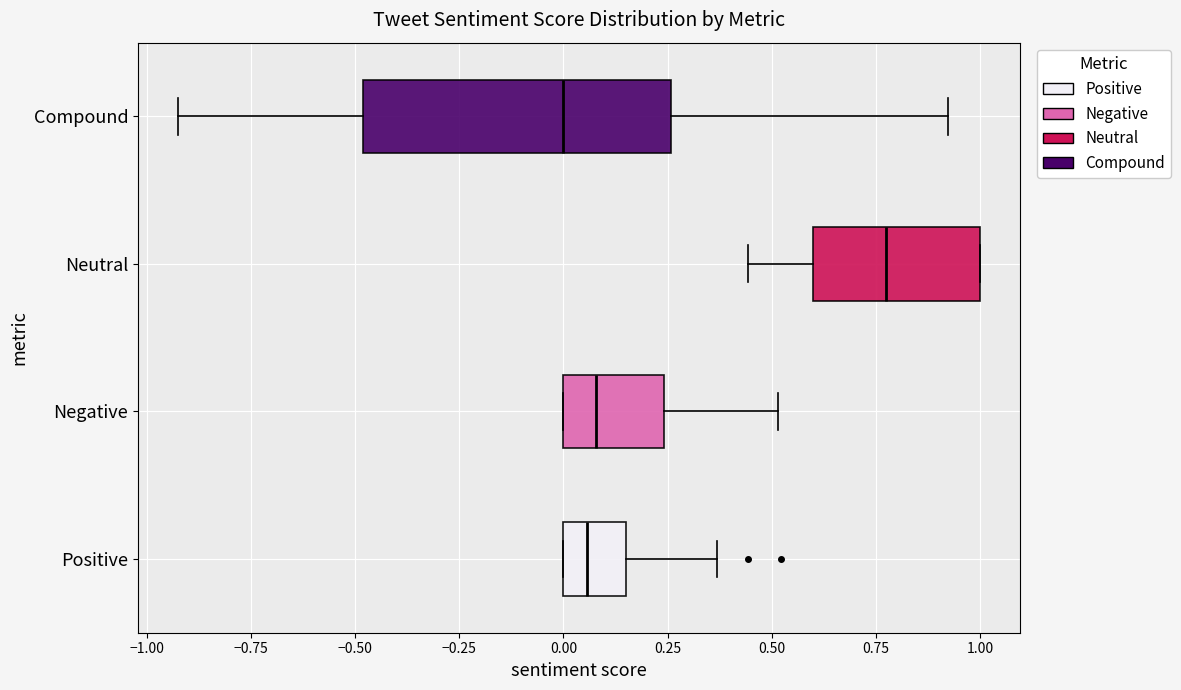

Reading bottom to top, transcribe this box plot: for each box, give where its median line is, the range the box spans, and where its two whiskers end, as read against the x-axis. The values are not printed on the chart, so give them approximately, as read against the axis.

Positive: median 0.05, box 0.00 to 0.15, whiskers 0.00 to 0.35
Negative: median 0.10, box 0.00 to 0.25, whiskers 0.00 to 0.50
Neutral: median 0.75, box 0.60 to 1.00, whiskers 0.45 to 1.00
Compound: median 0.00, box -0.50 to 0.25, whiskers -0.90 to 0.90